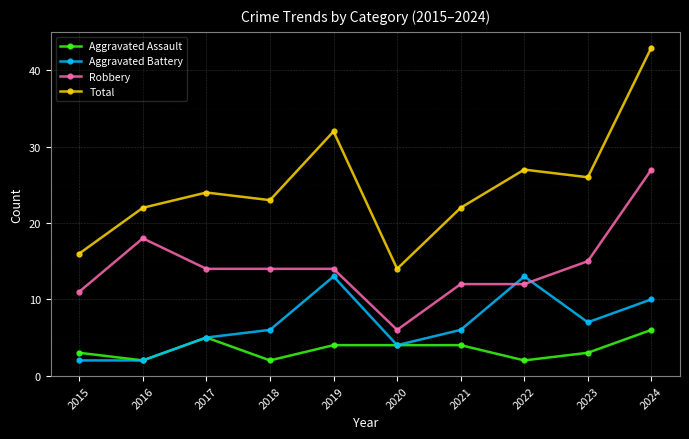

What is the difference between the second highest and second lowest values in the Total series?

16